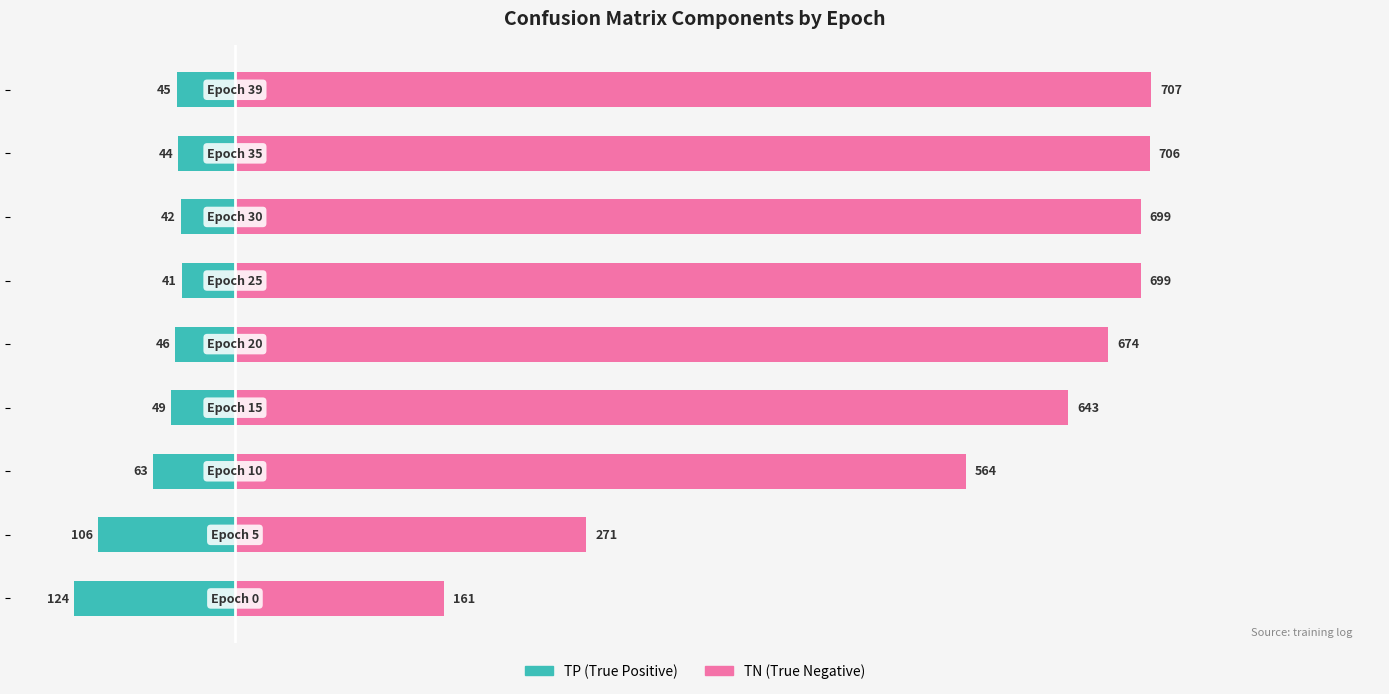

What is the sum of the TN (True Negative) values at 0 and 3?

804